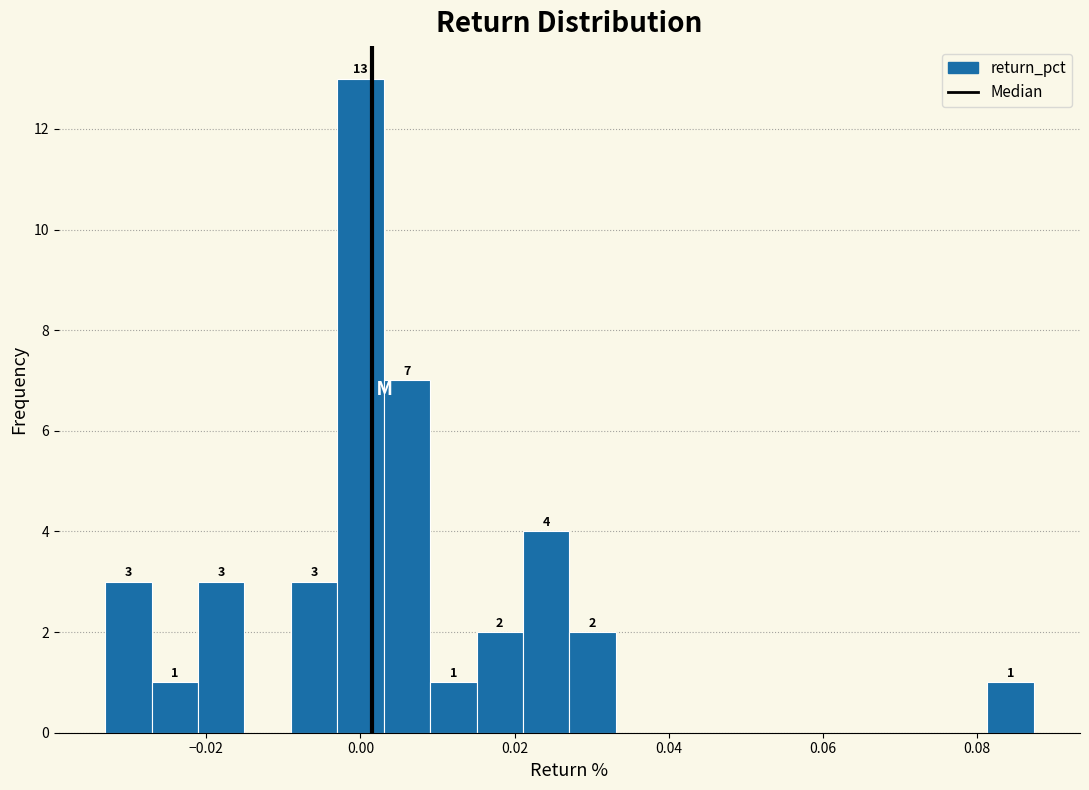

Read against the x-axis, roughly where is the centre of the tallest bar?

0.000